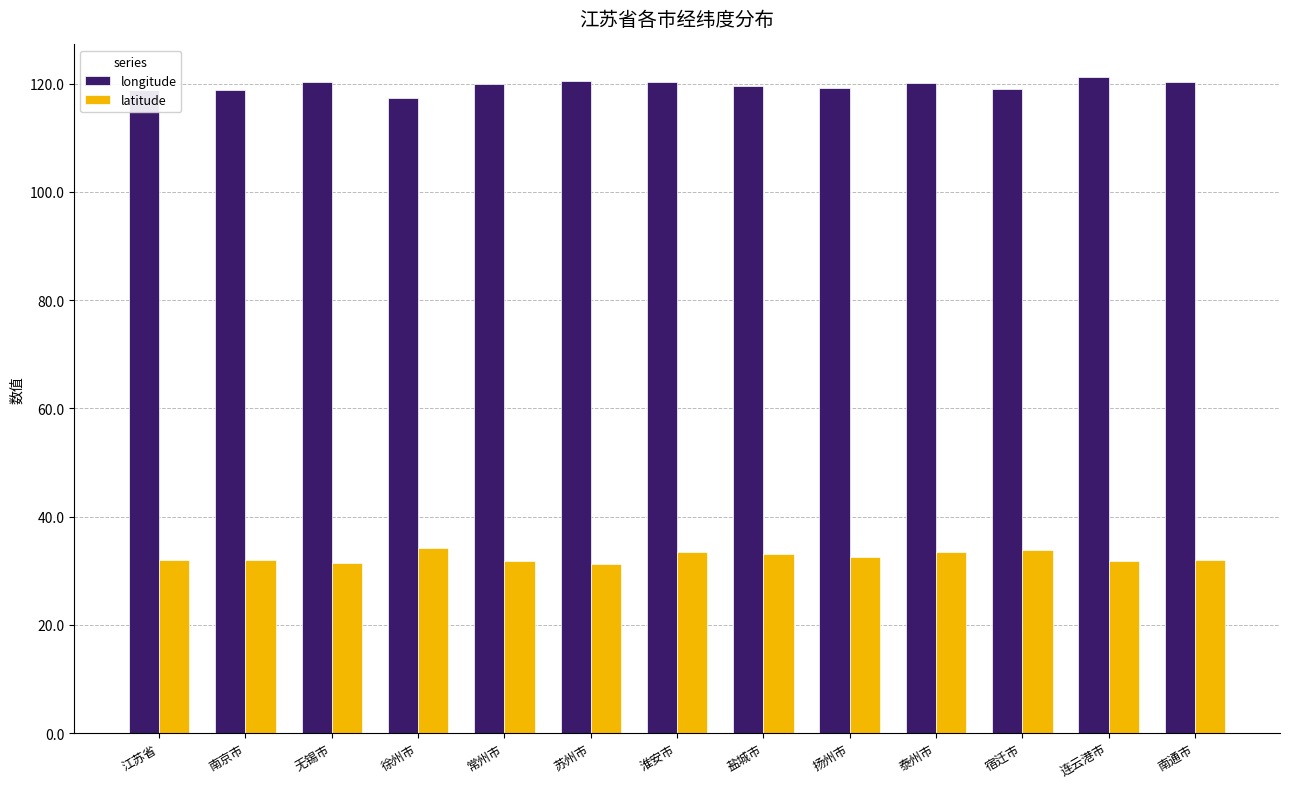

What is the maximum value for latitude?

34.2